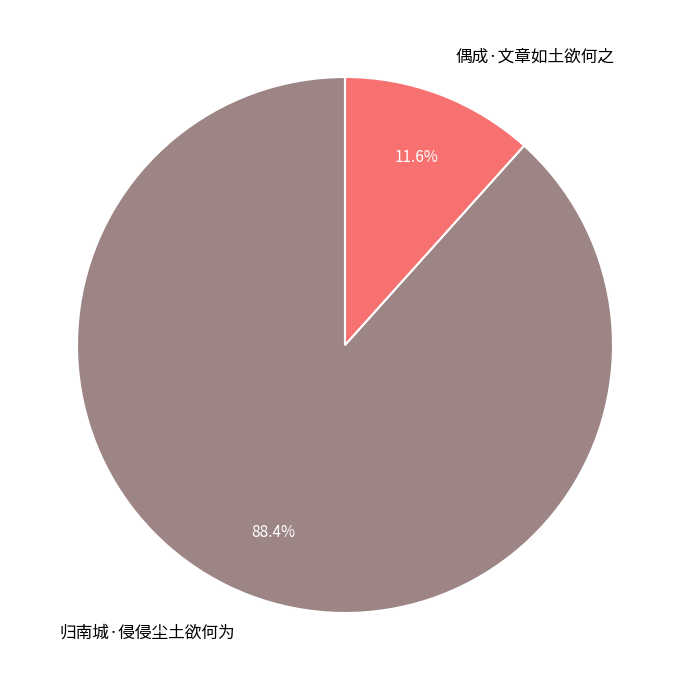

Count the number of slices in the pie.

2